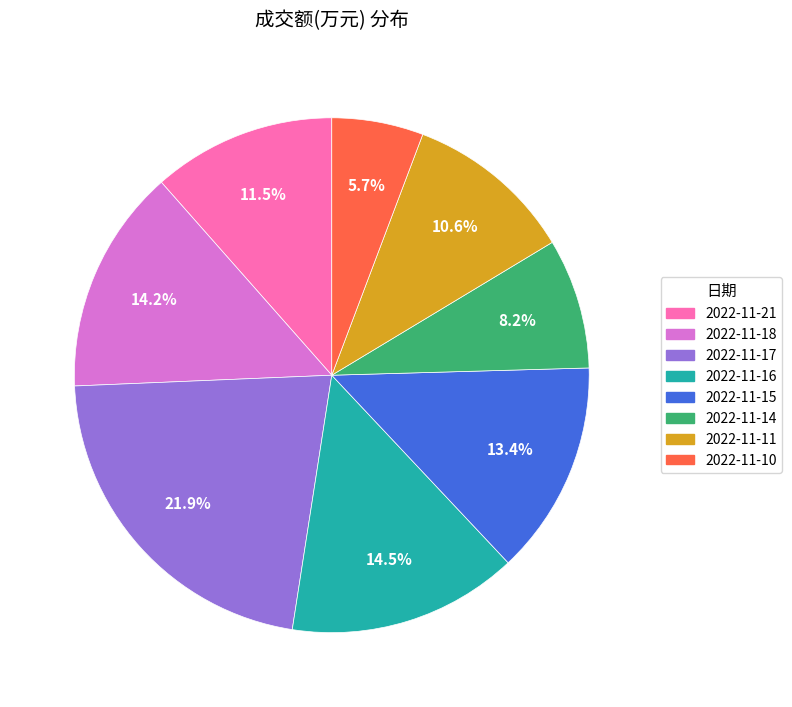

Does 2022-11-21 represent more than half of the total?

No